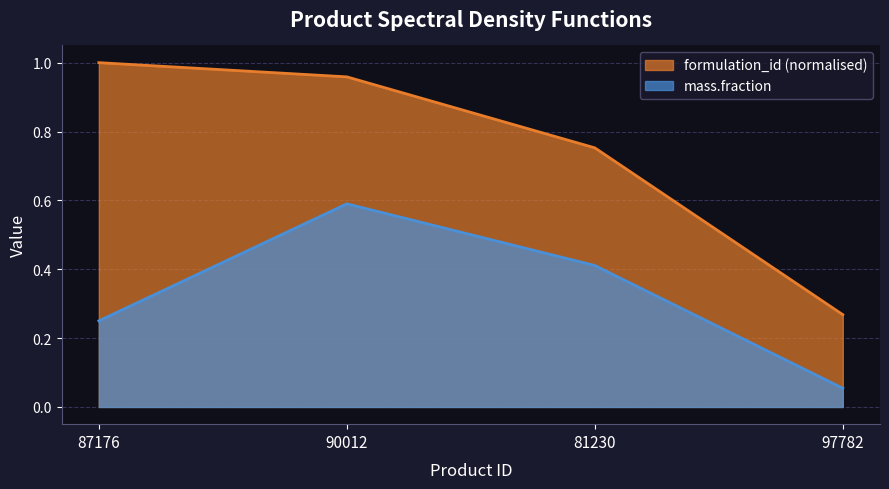

True or false: formulation_id and mass.fraction cross at least once.

False